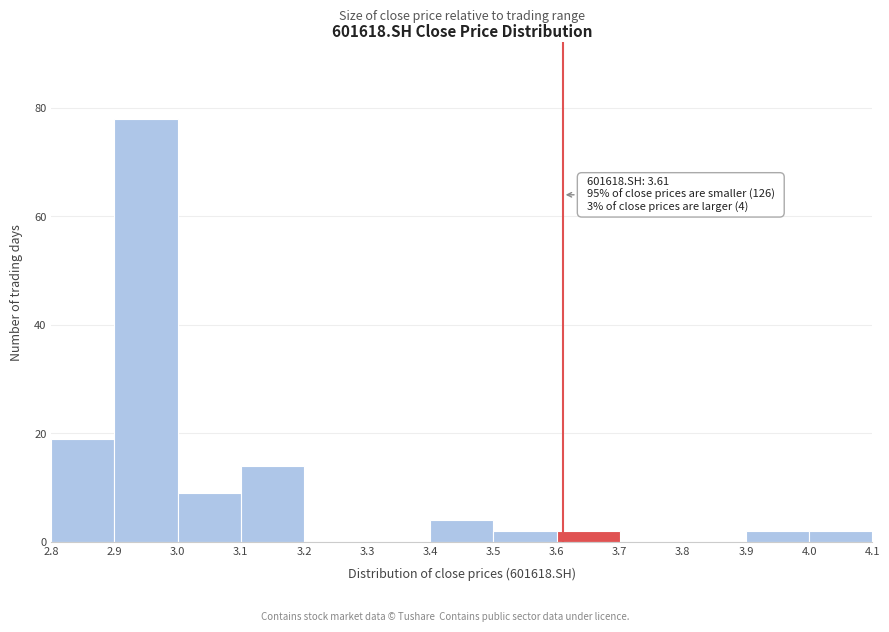

Which range on the x-axis has the tallest bar?

2.9 to 3.0